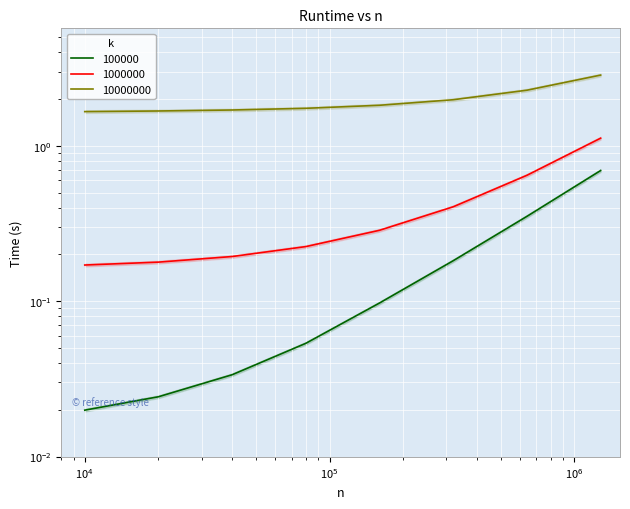

At which category does the chart reach its peak across all series?

1280000